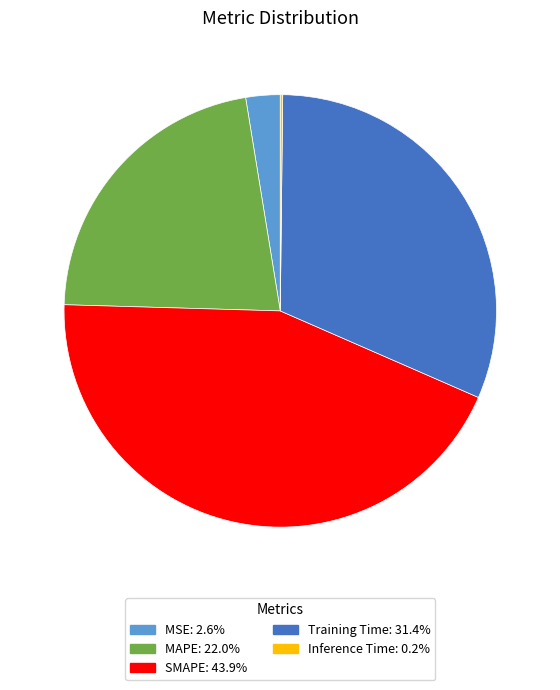

Which category has the biggest portion of the pie?

SMAPE